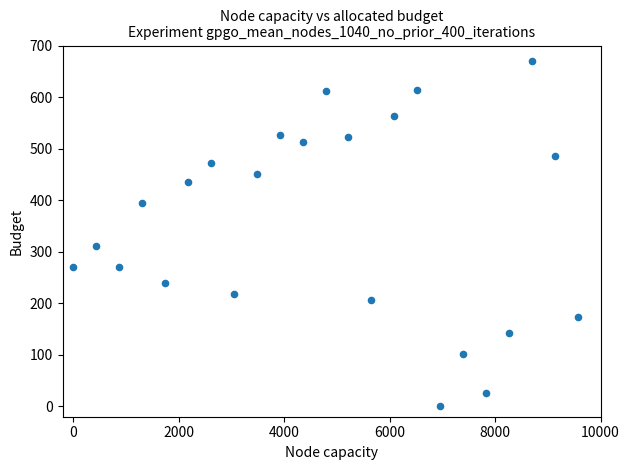

What Y value in the scatter plot is closest to 335?

311.4